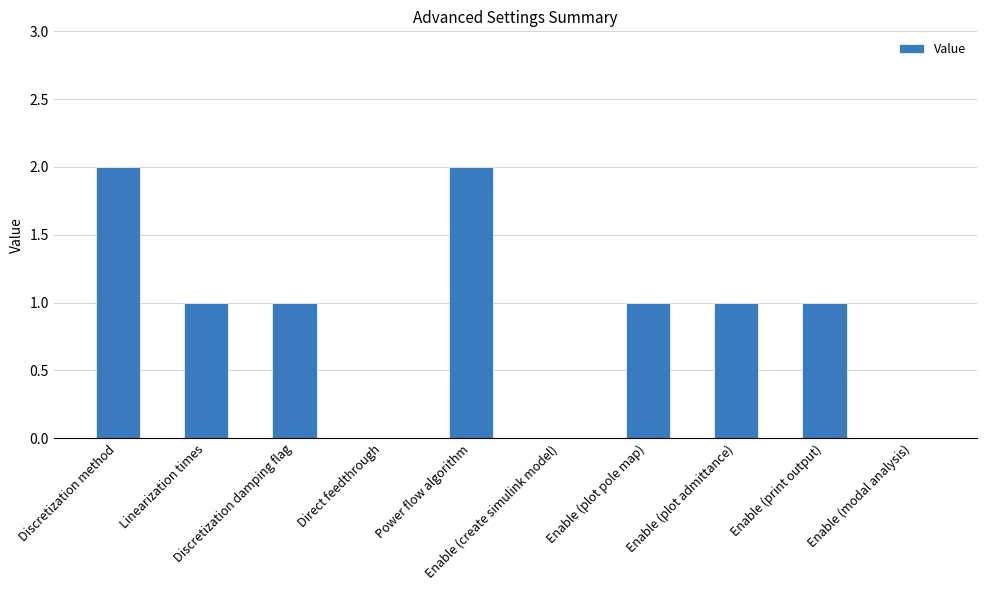

Reading left to right, transcribe all the data shown in this chart.

2	1	1	0	2	0	1	1	1	0